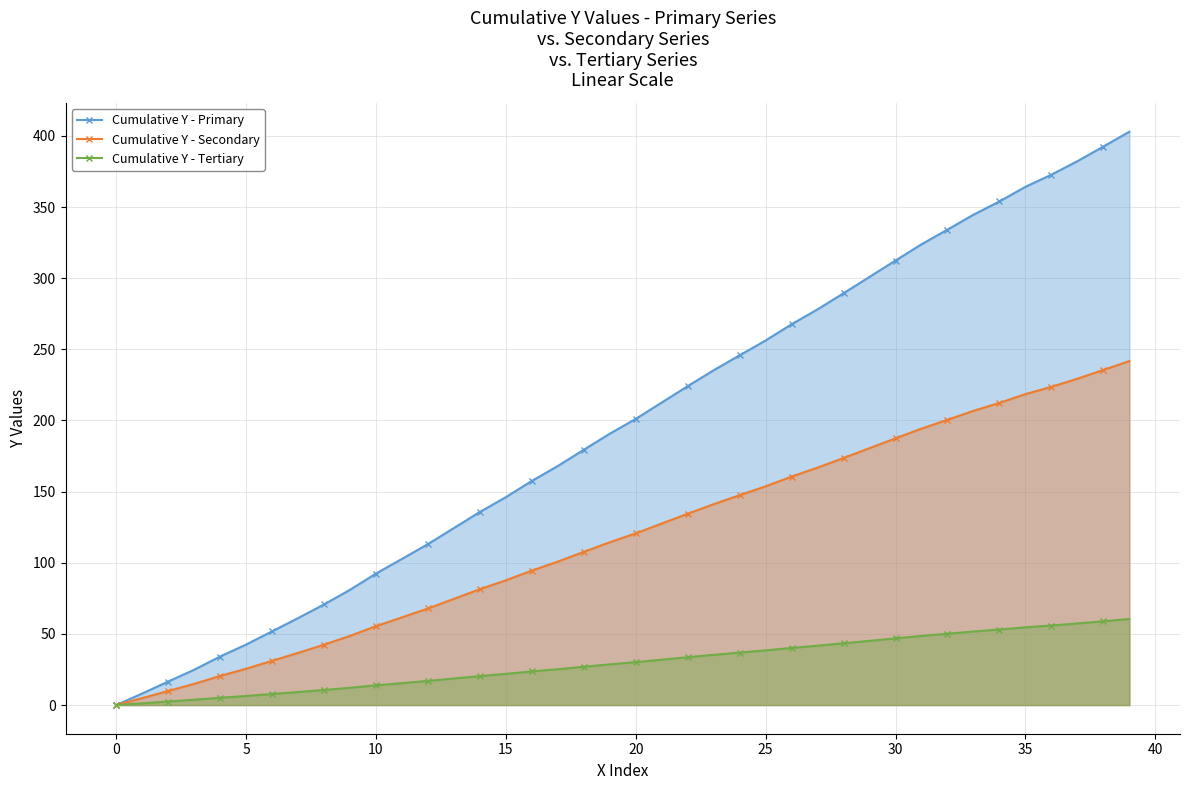

List the series in order of their peak value, lowest first.

Cumulative Y - Tertiary, Cumulative Y - Secondary, Cumulative Y - Primary